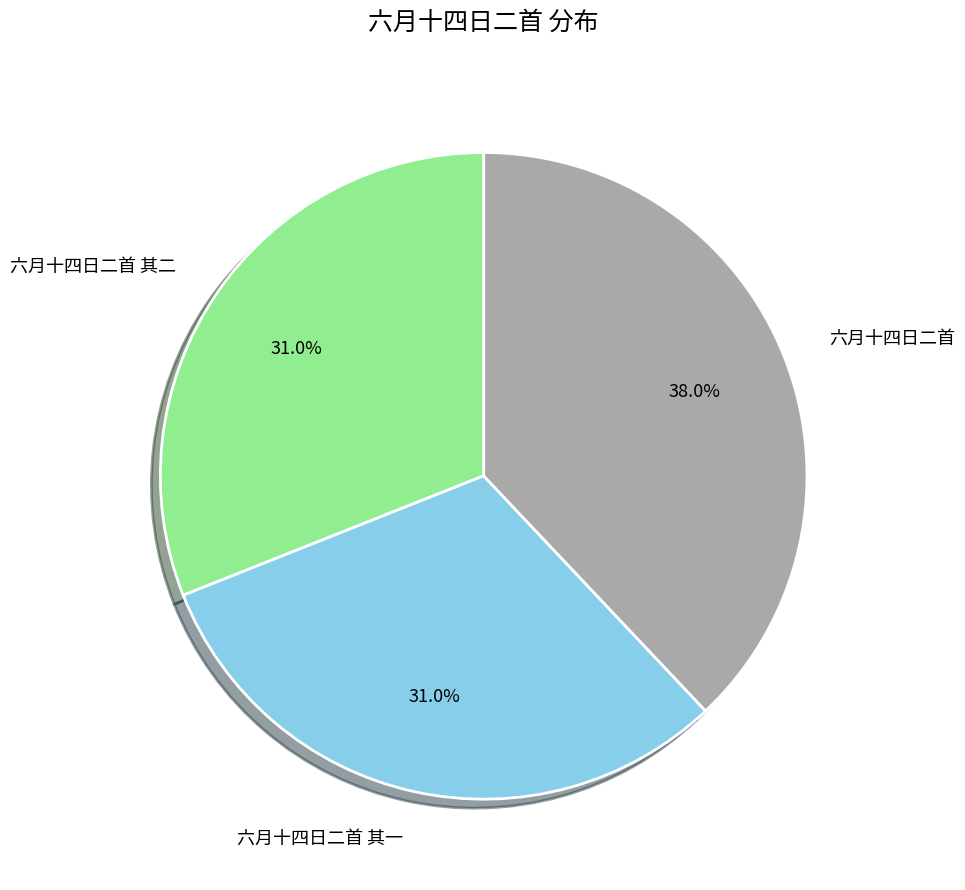

To the nearest percent, what is the difference between the largest and smallest slice percentages?

7%